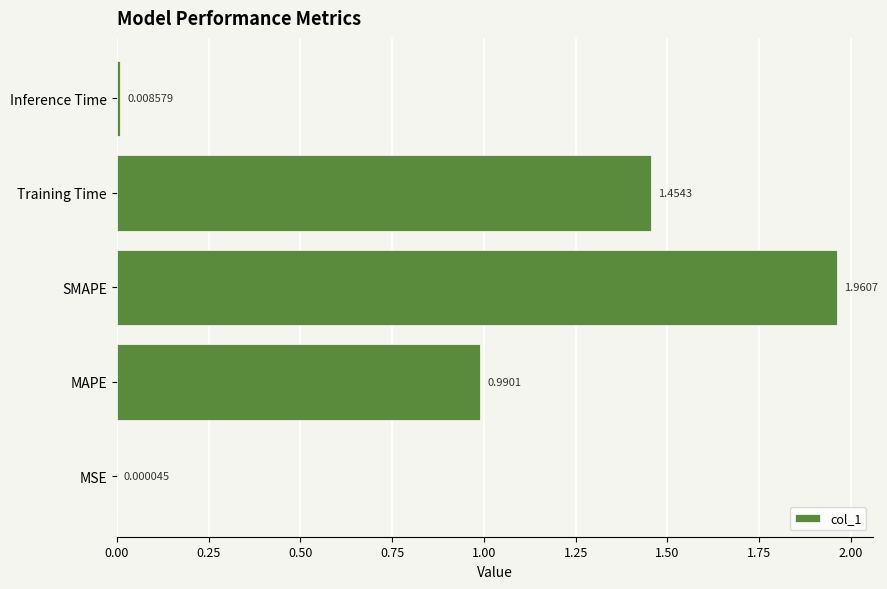

Where is the data nearest to the value 0?

MSE